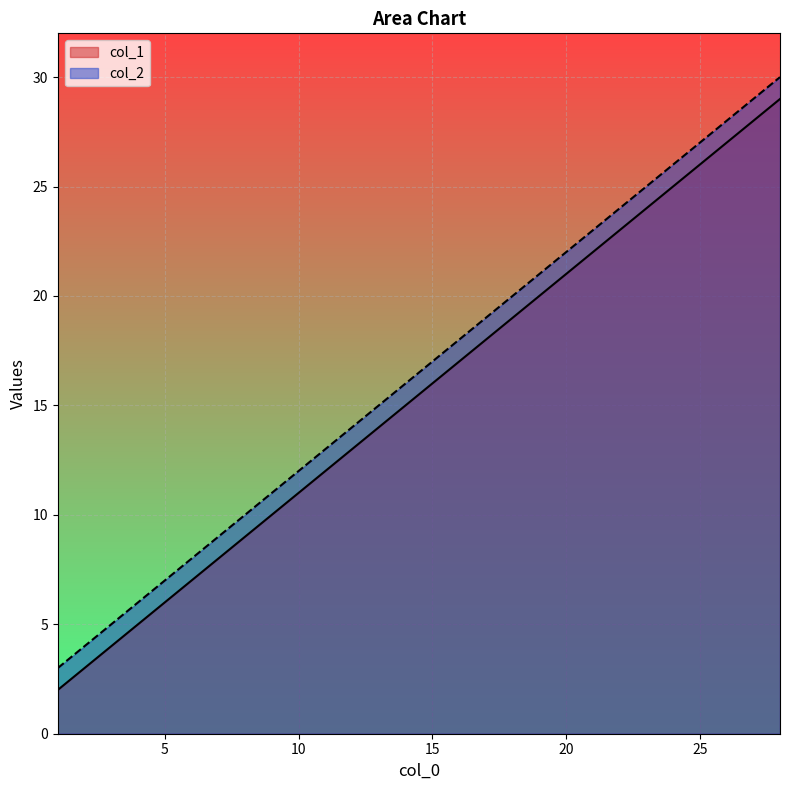

Is the value of col_1 at 19 greater than the value of col_2 at 22?

No